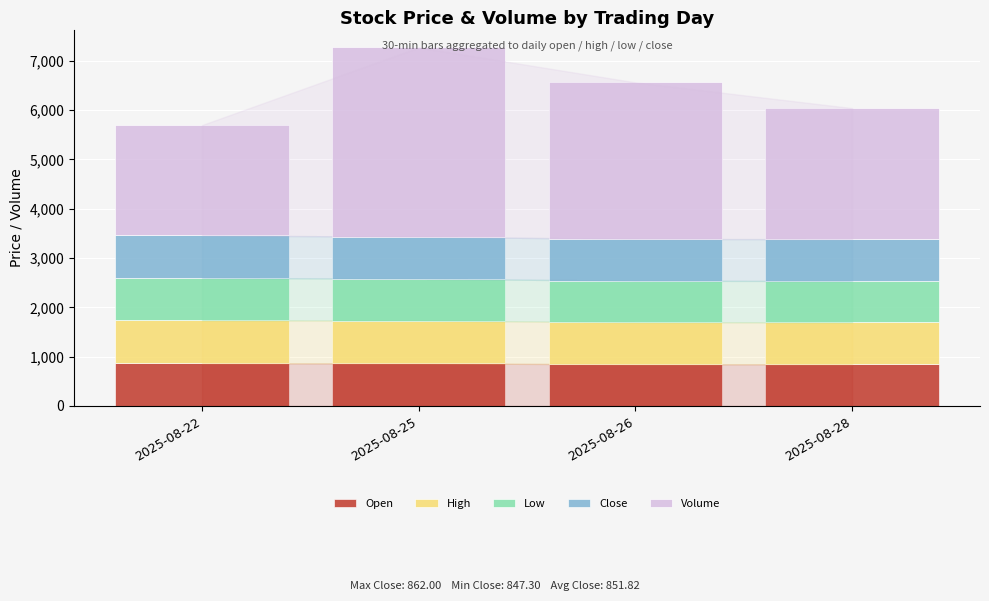

What is the lowest value of the Open series?

843.7